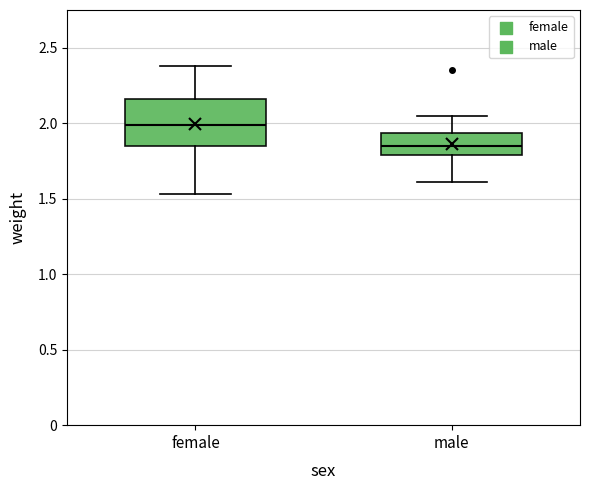

Which box is the tallest, from its lower edge to its upper edge?

female